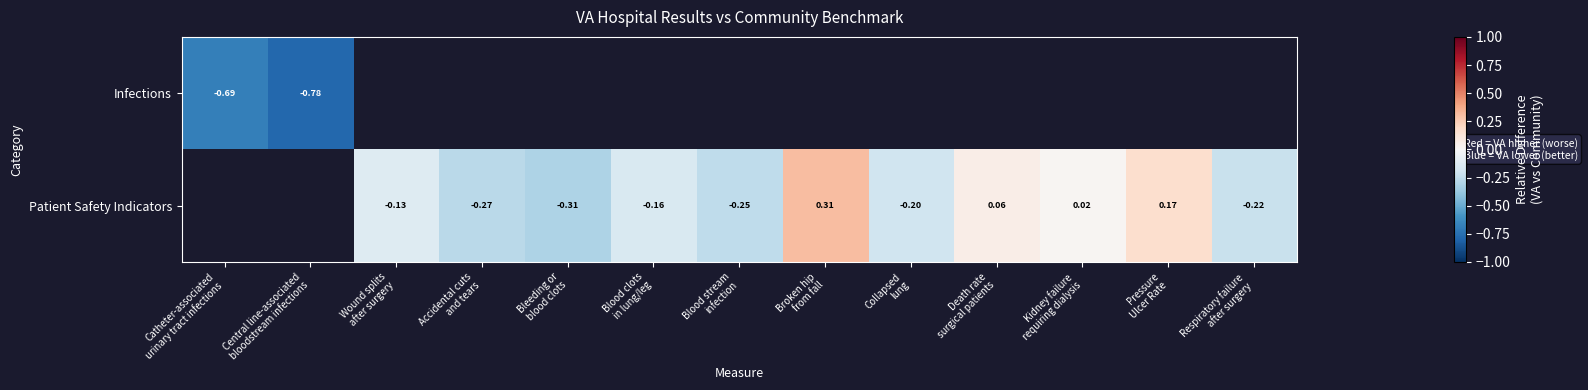

Between Broken hip from fall and Respiratory failure after surgery, which series saw the biggest shift?

Patient Safety Indicators